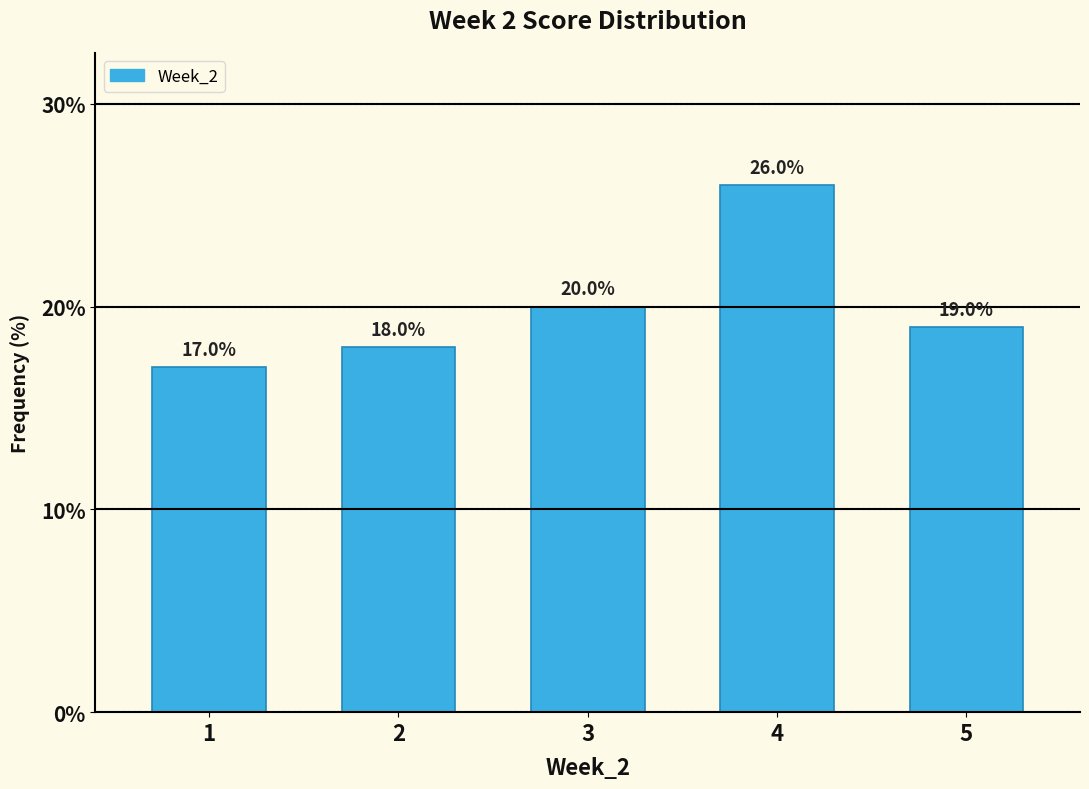

Reading left to right, list all the values displayed in this chart.

17	18	20	26	19